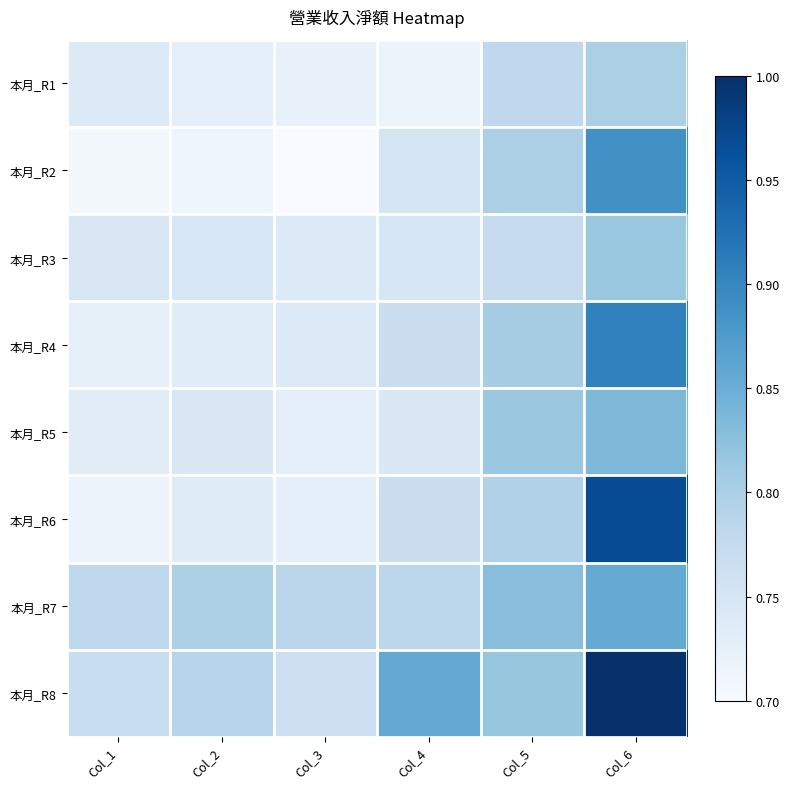

Reading left to right, list all the values displayed in this chart.

本月_R1: Col_1=0.1	Col_2=0.1	Col_3=0.1	Col_4=0.1	Col_5=0.3	Col_6=0.3
本月_R2: Col_1=0.0	Col_2=0.0	Col_3=0.0	Col_4=0.2	Col_5=0.3	Col_6=0.6
本月_R3: Col_1=0.2	Col_2=0.2	Col_3=0.1	Col_4=0.2	Col_5=0.2	Col_6=0.4
本月_R4: Col_1=0.1	Col_2=0.1	Col_3=0.1	Col_4=0.2	Col_5=0.3	Col_6=0.7
本月_R5: Col_1=0.1	Col_2=0.1	Col_3=0.1	Col_4=0.1	Col_5=0.4	Col_6=0.5
本月_R6: Col_1=0.1	Col_2=0.1	Col_3=0.1	Col_4=0.2	Col_5=0.3	Col_6=0.9
本月_R7: Col_1=0.3	Col_2=0.3	Col_3=0.3	Col_4=0.3	Col_5=0.4	Col_6=0.5
本月_R8: Col_1=0.2	Col_2=0.3	Col_3=0.2	Col_4=0.5	Col_5=0.4	Col_6=1.0